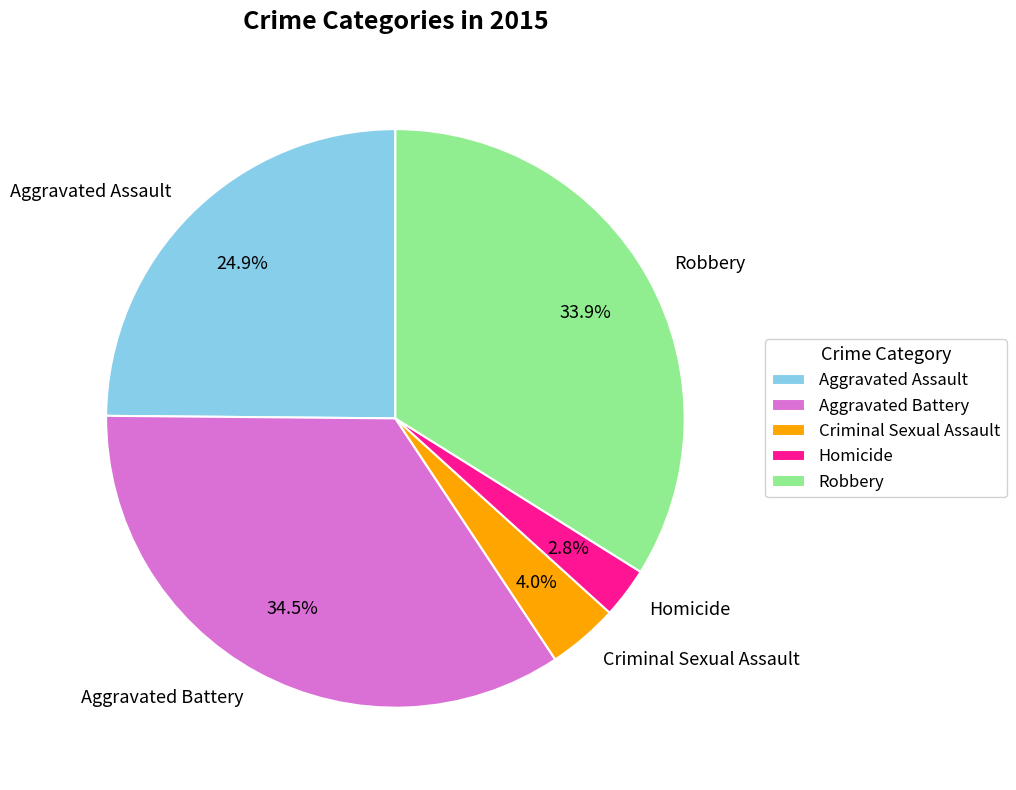

Does any single category account for the majority?

No